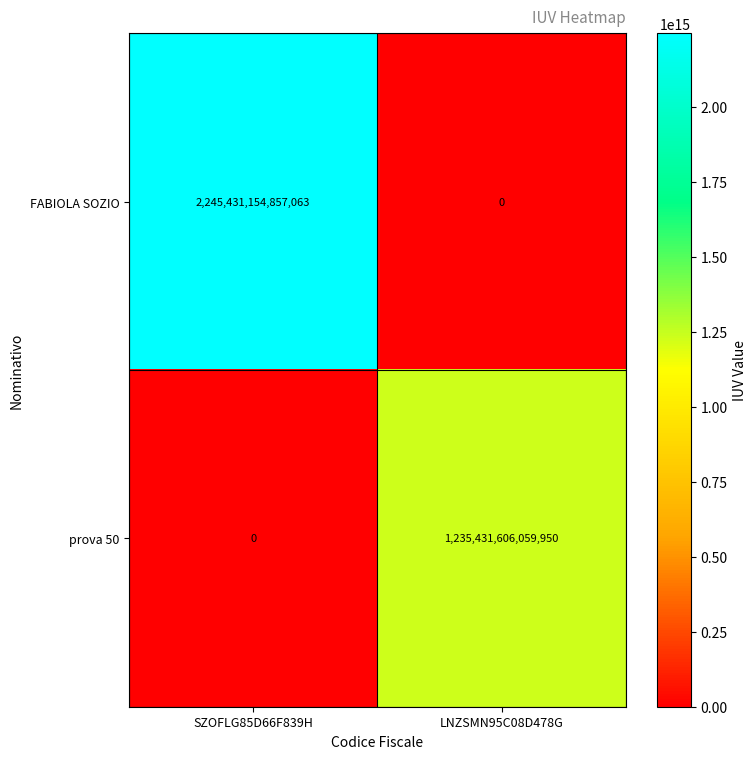

What is the approximate value of FABIOLA SOZIO at SZOFLG85D66F839H, to the nearest 100?

2245431154857100